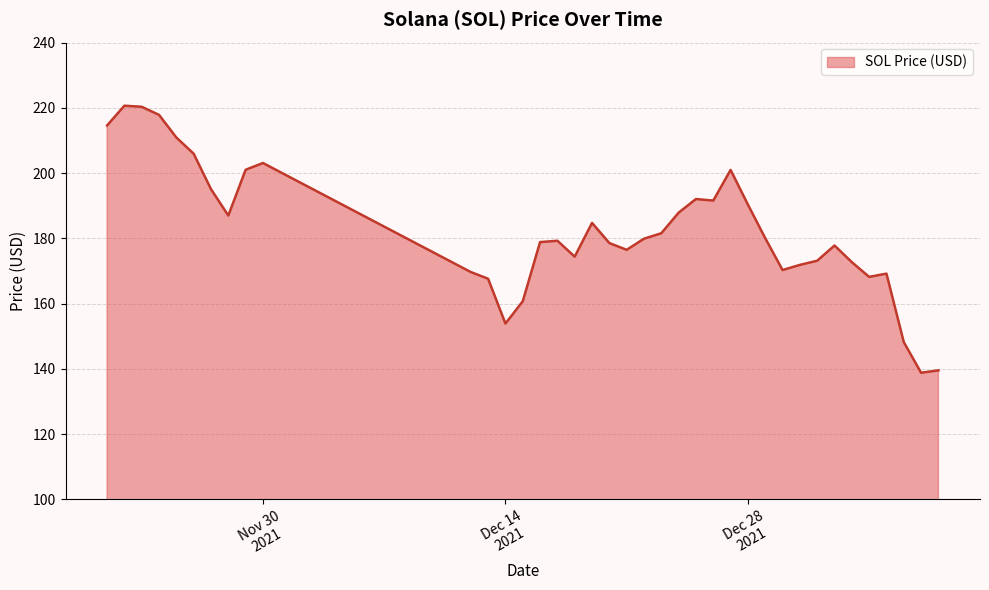

What is the sum of all values?

6934.2